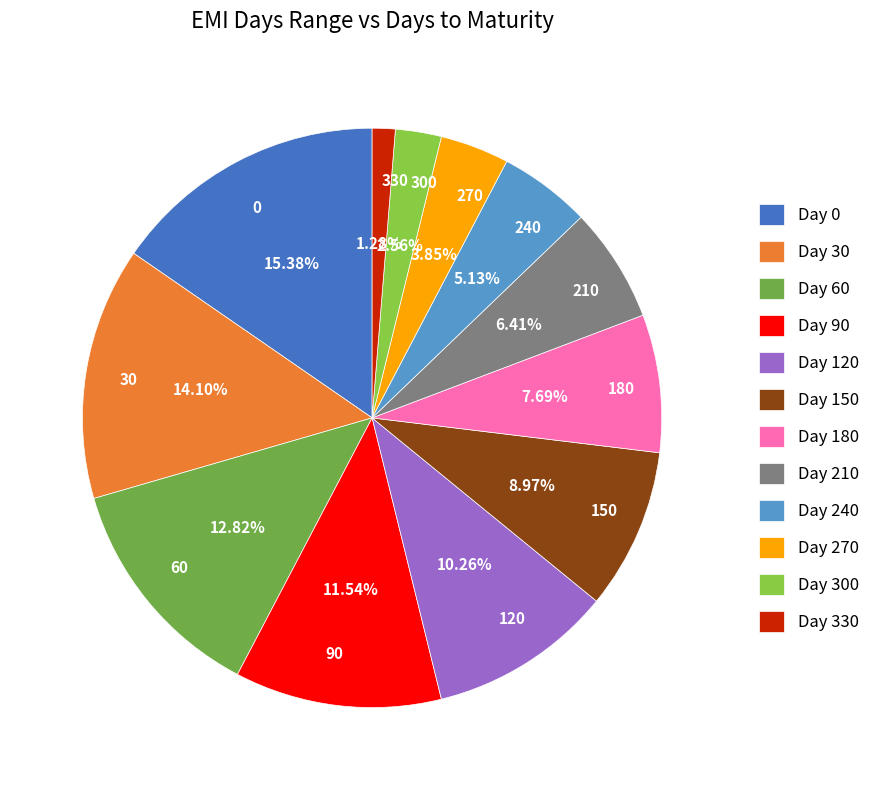

To the nearest percent, what is the average slice percentage?

8%